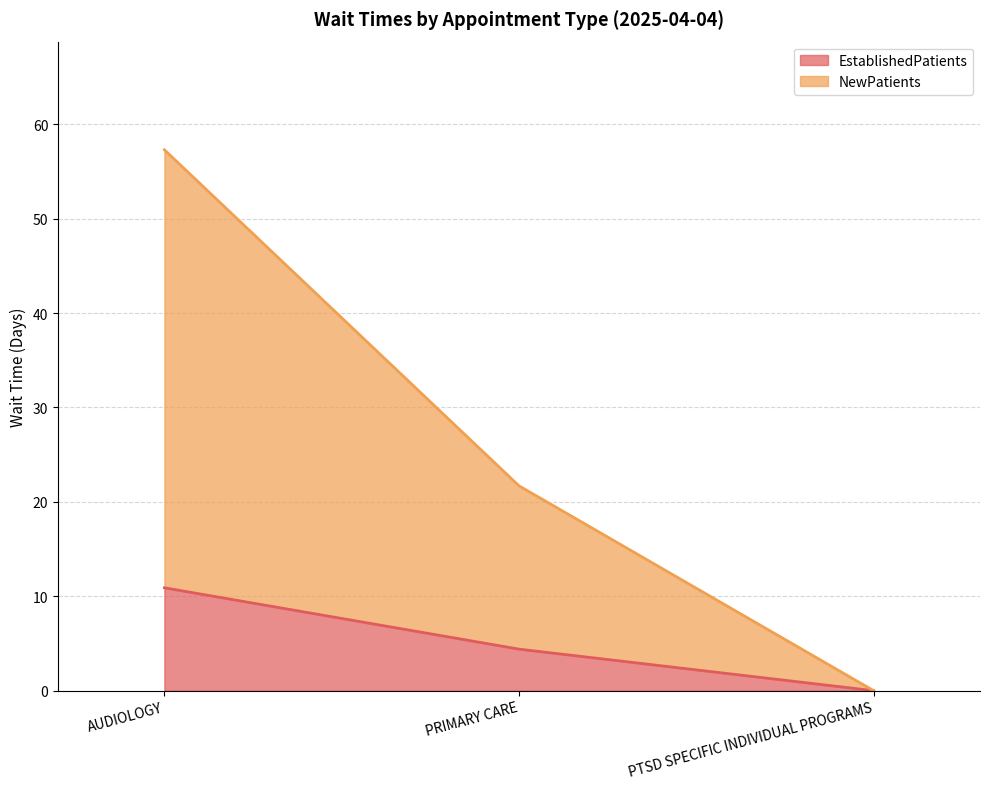

What is the sum of the NewPatients values at PTSD SPECIFIC INDIVIDUAL PROGRAMS and AUDIOLOGY?

57.3